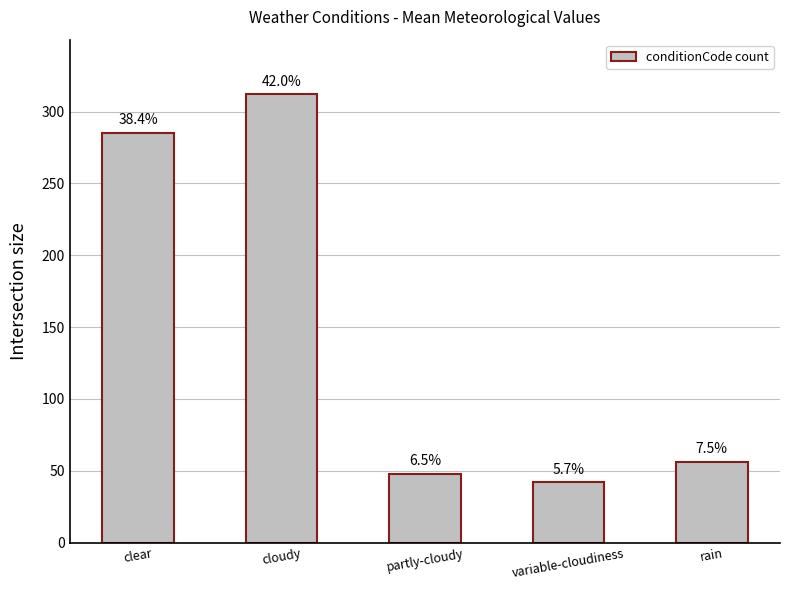

How many bars are there in total?

5